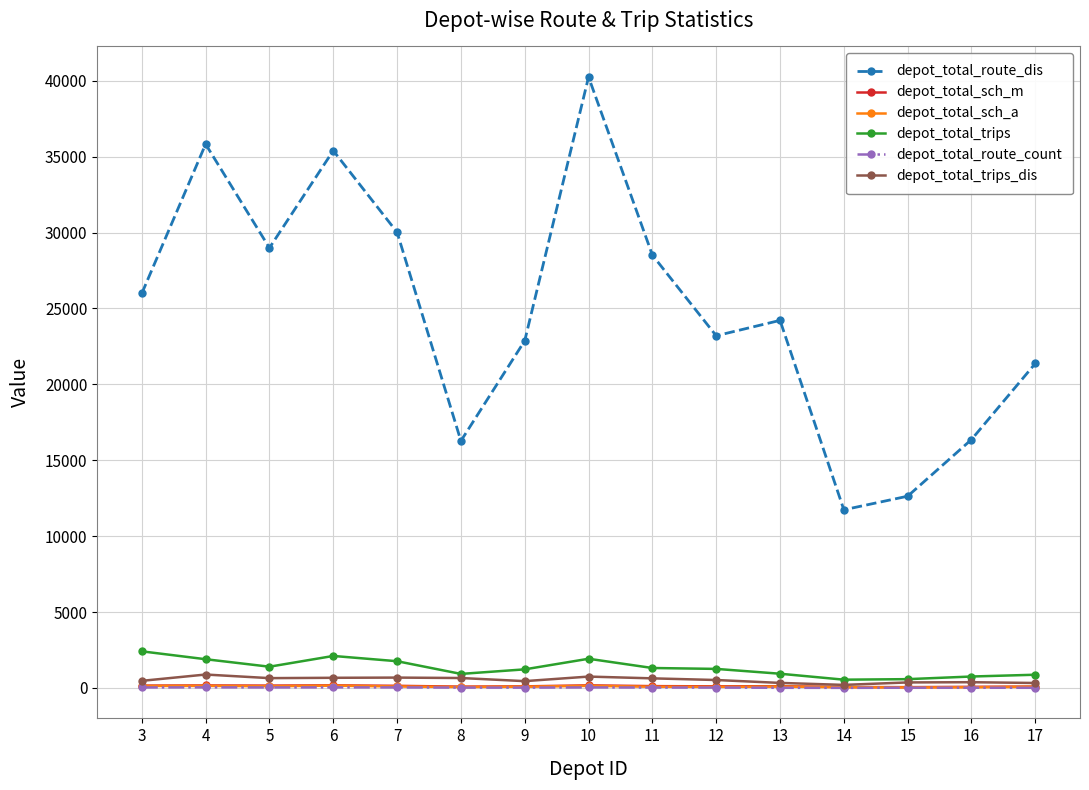

What is the smallest value displayed?

8.0